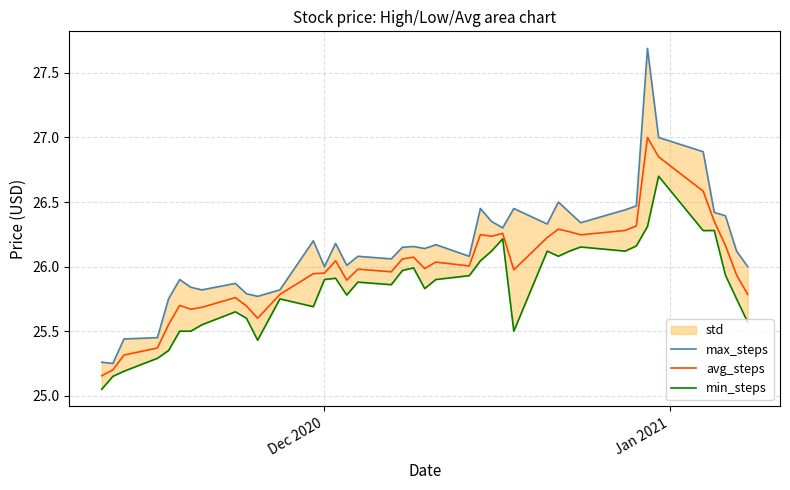

What is the maximum value for avg_steps?

27.0